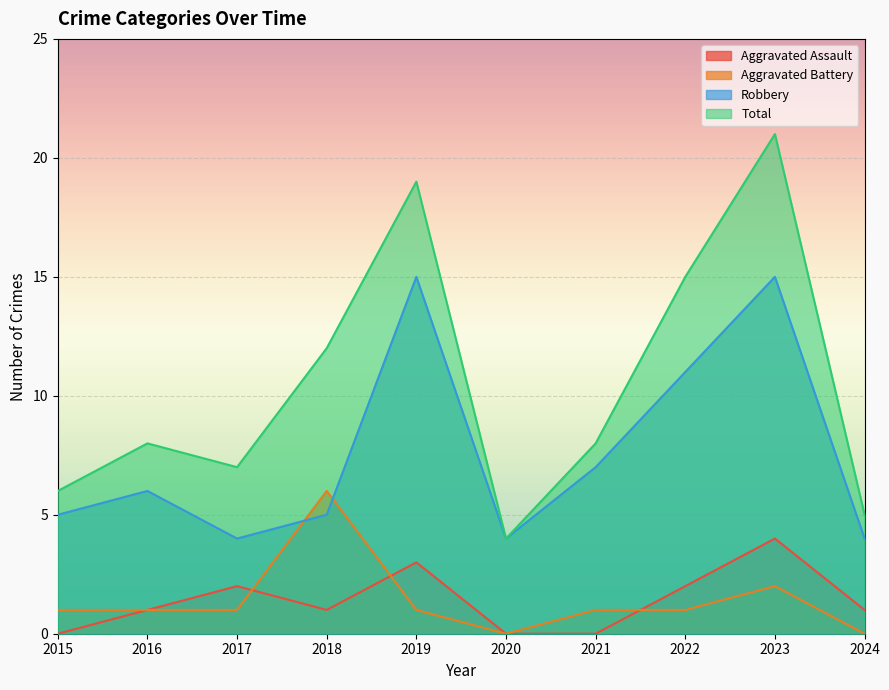

List the labels in order of Aggravated Battery value, smallest first.

2020, 2024, 2015, 2016, 2017, 2019, 2021, 2022, 2023, 2018